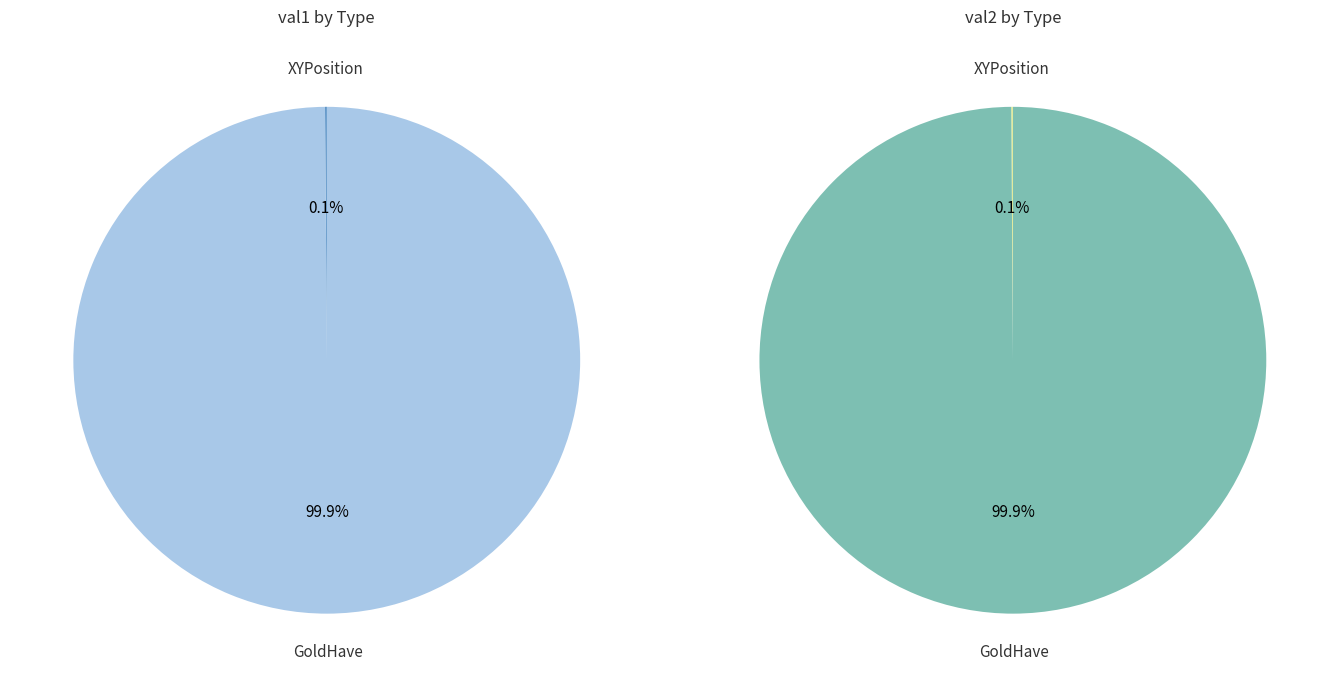

What is the change in value from XYPosition to GoldHave?

+999